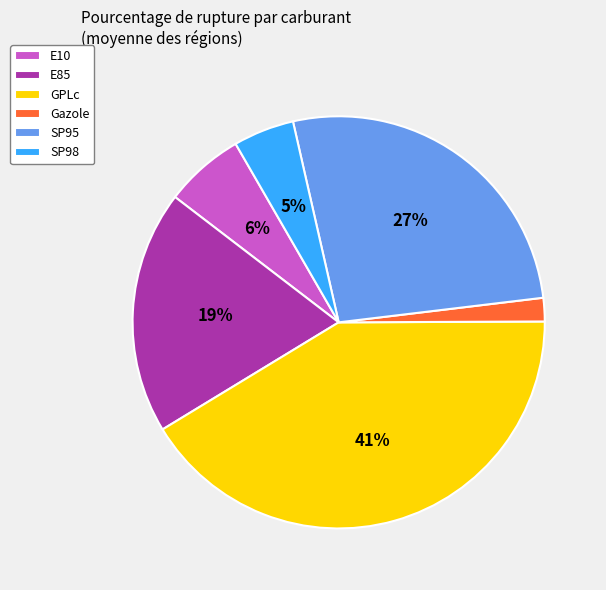

What is the largest slice in the pie chart?

GPLc